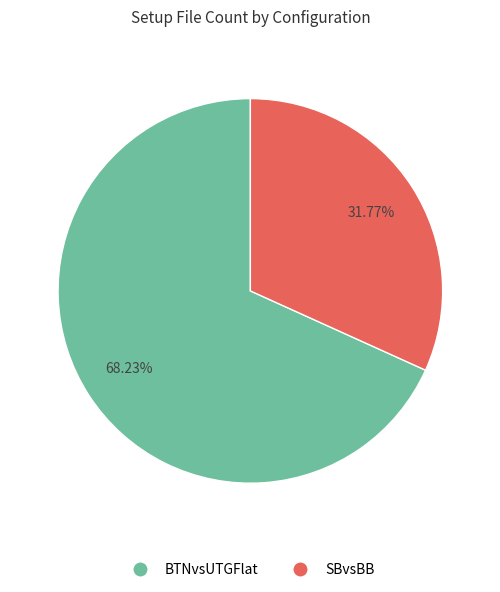

How much of the chart is everything except SBvsBB?

68.2%